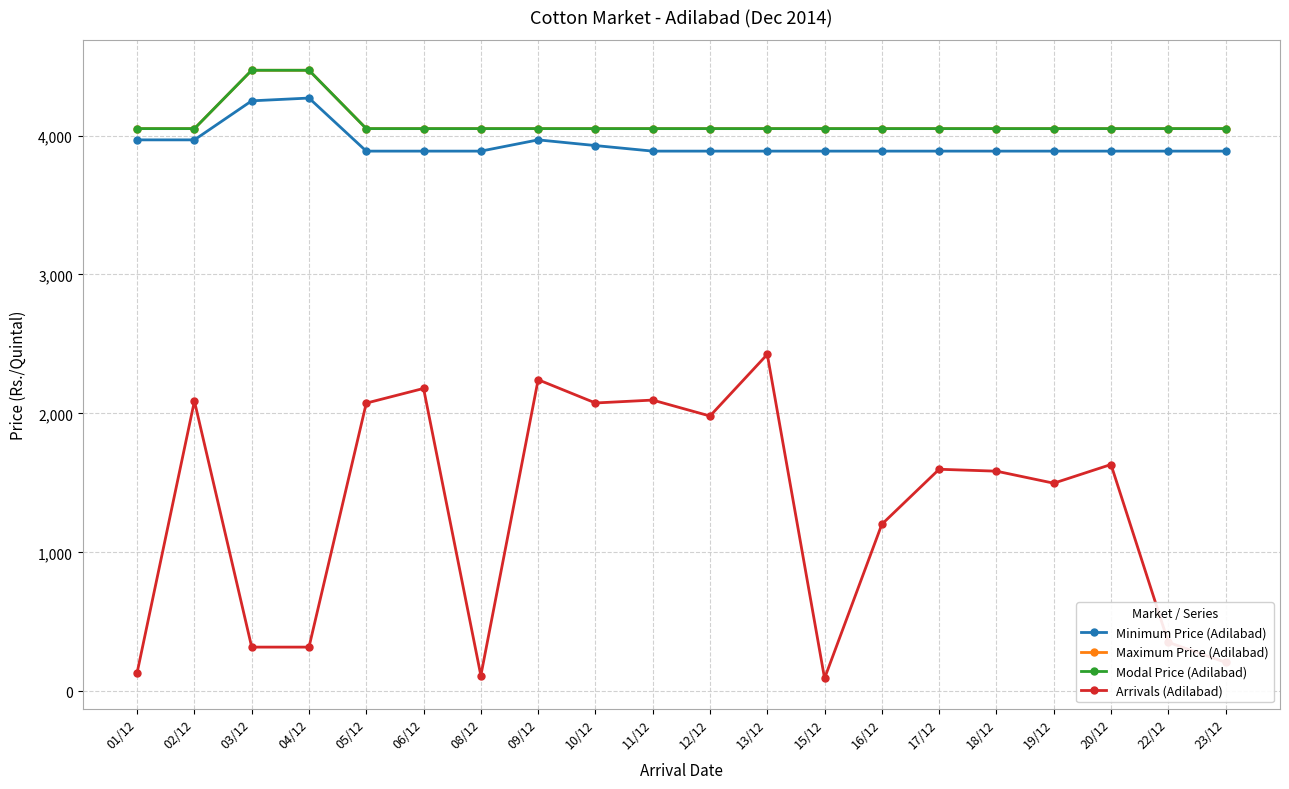

Reading left to right, what are all the values shown in this chart?

Minimum Price (Adilabad): 01/12=3969.0	02/12=3969.0	03/12=4250.0	04/12=4270.0	05/12=3888.0	06/12=3888.0	08/12=3888.0	09/12=3969.0	10/12=3928.0	11/12=3888.0	12/12=3888.0	13/12=3888.0	15/12=3888.0	16/12=3888.0	17/12=3888.0	18/12=3888.0	19/12=3888.0	20/12=3888.0	22/12=3888.0	23/12=3888.0
Maximum Price (Adilabad): 01/12=4050.0	02/12=4050.0	03/12=4470.0	04/12=4470.0	05/12=4050.0	06/12=4050.0	08/12=4050.0	09/12=4050.0	10/12=4050.0	11/12=4050.0	12/12=4050.0	13/12=4050.0	15/12=4050.0	16/12=4050.0	17/12=4050.0	18/12=4050.0	19/12=4050.0	20/12=4050.0	22/12=4050.0	23/12=4050.0
Modal Price (Adilabad): 01/12=4050.0	02/12=4050.0	03/12=4470.0	04/12=4470.0	05/12=4050.0	06/12=4050.0	08/12=4050.0	09/12=4050.0	10/12=4050.0	11/12=4050.0	12/12=4050.0	13/12=4050.0	15/12=4050.0	16/12=4050.0	17/12=4050.0	18/12=4050.0	19/12=4050.0	20/12=4050.0	22/12=4050.0	23/12=4050.0
Arrivals (Adilabad): 01/12=134.0	02/12=2088.9	03/12=317.6	04/12=317.6	05/12=2074.0	06/12=2179.7	08/12=112.9	09/12=2242.4	10/12=2075.0	11/12=2095.9	12/12=1981.1	13/12=2424.9	15/12=92.9	16/12=1202.0	17/12=1597.9	18/12=1584.1	19/12=1497.5	20/12=1632.1	22/12=352.0	23/12=207.9